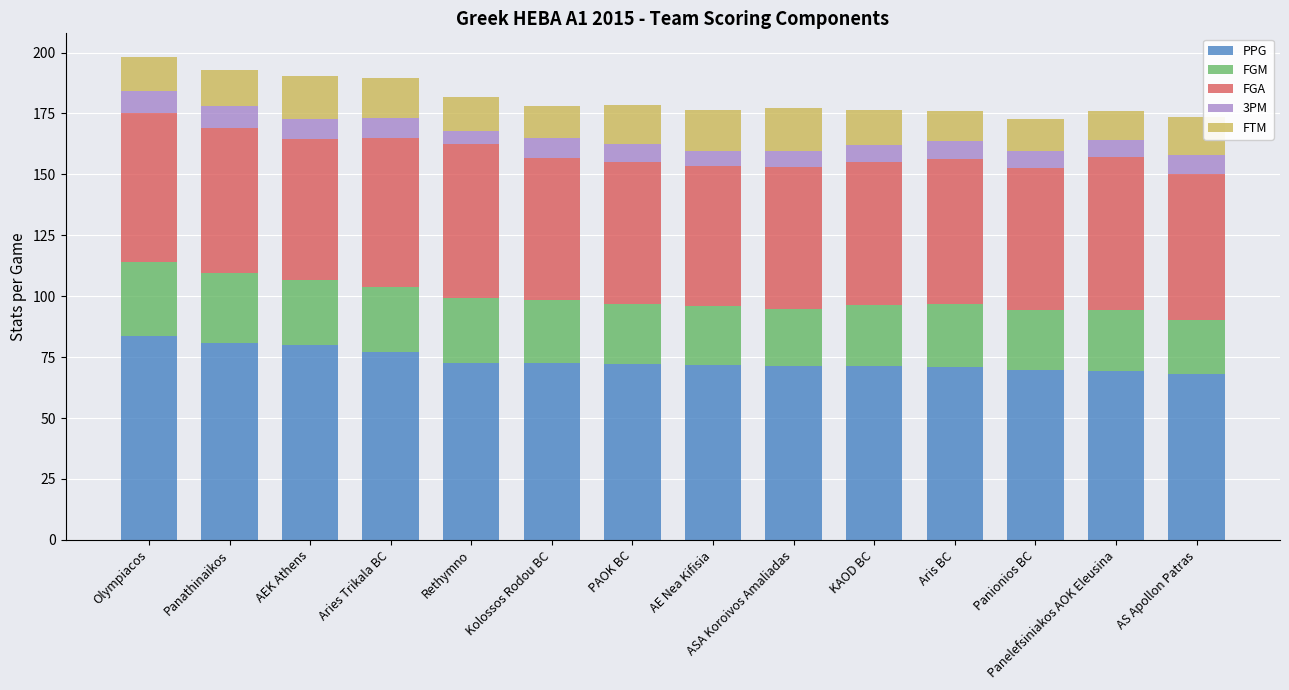

How many bars are there in total?

14